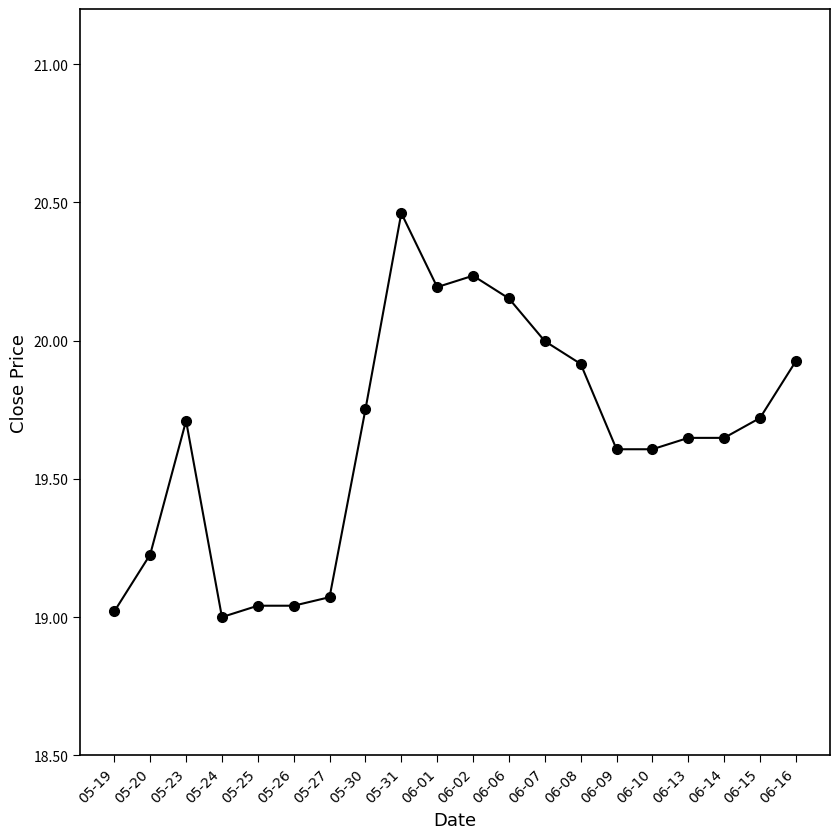

True or false: the data has more than 0 interior local peaks.

True